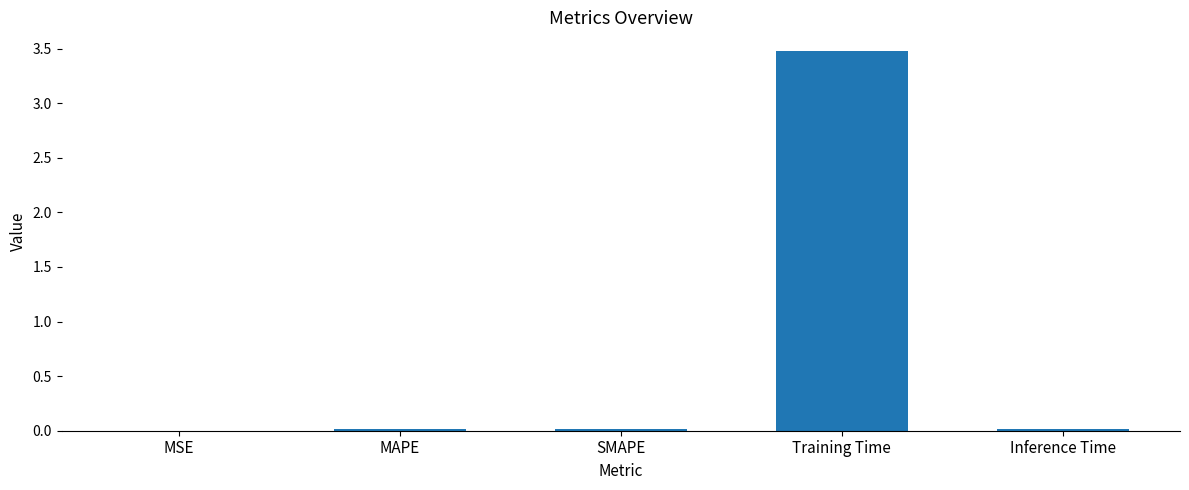

The chart shows a value of 0.0 at MAPE. True or false?

True